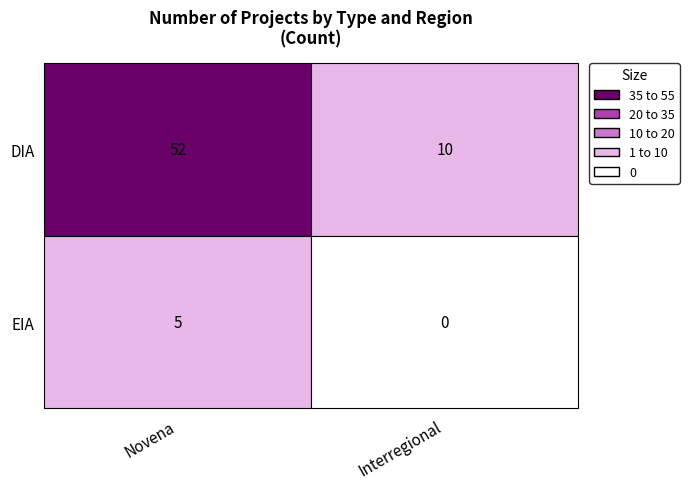

Is it true that Interregional equals -3 at EIA?

False